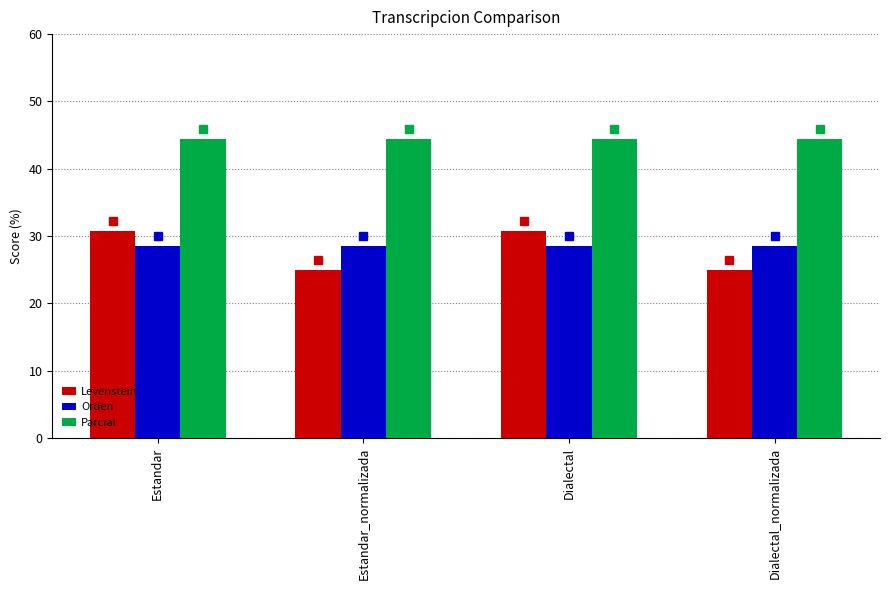

What is the total value across all series at Estandar_normalizada?

98.0